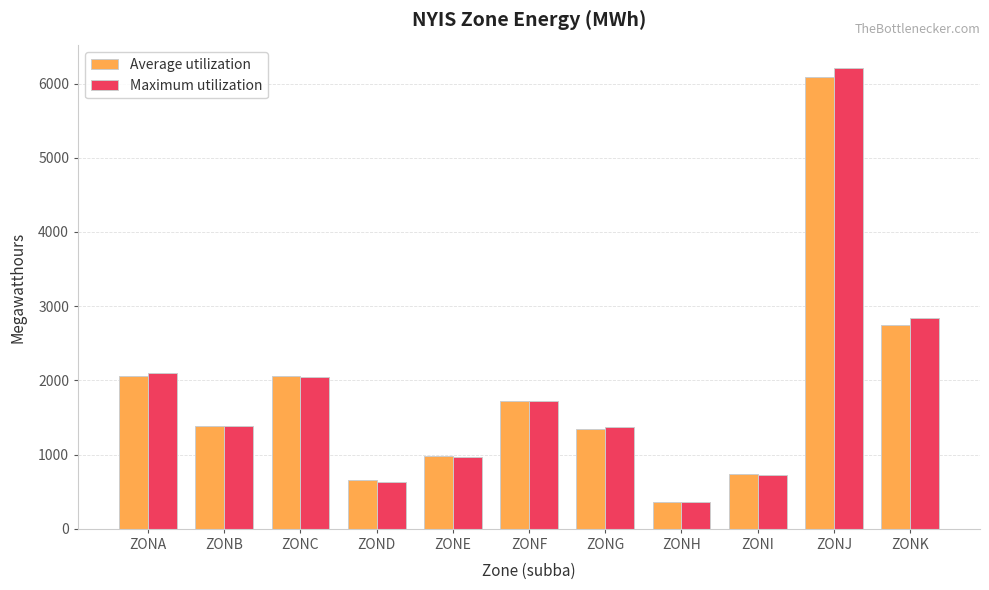

True or false: Maximum utilization has a value of 797 at ZONG.

False